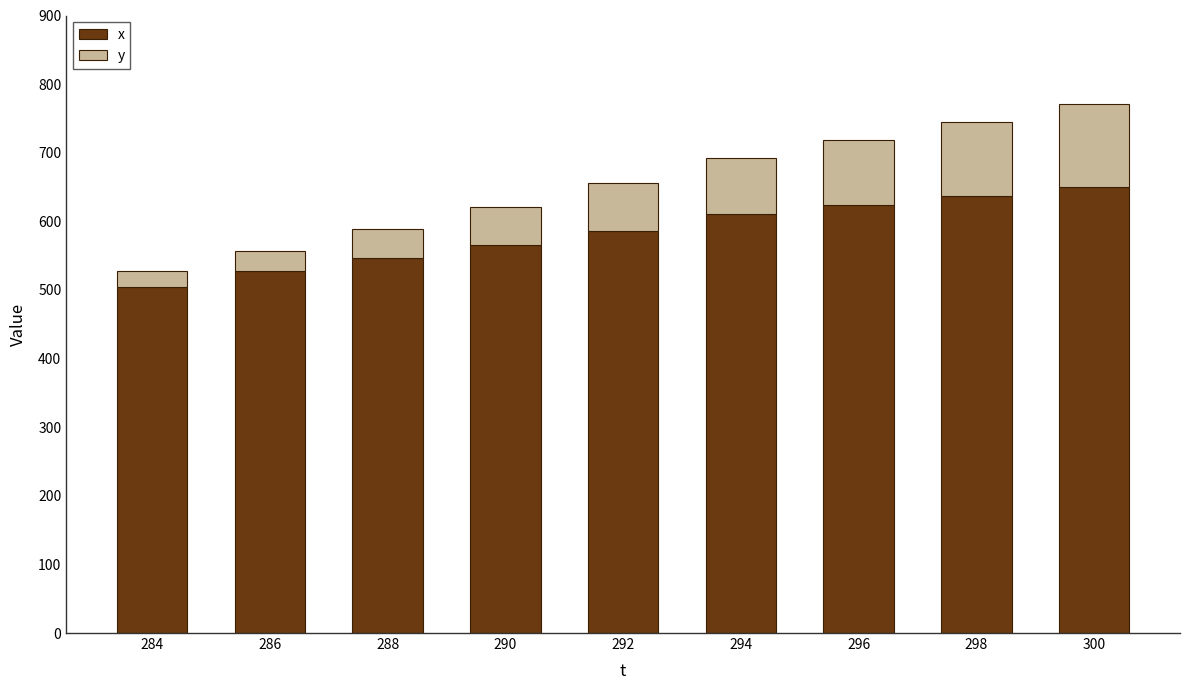

The value of x at 294 is 329.7. True or false?

False